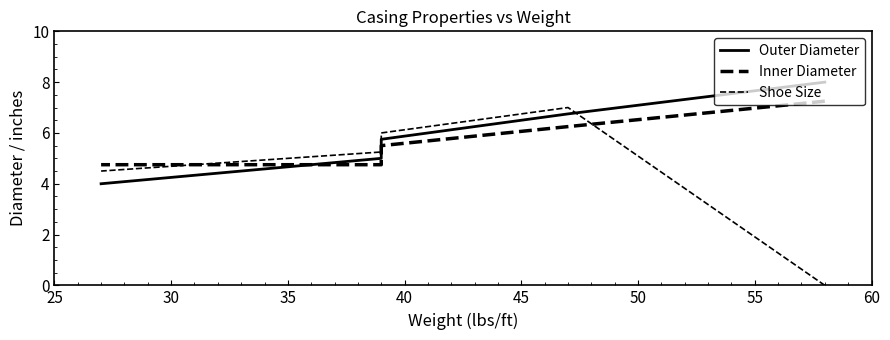

True or false: Shoe Size and Inner Diameter cross at least once.

True